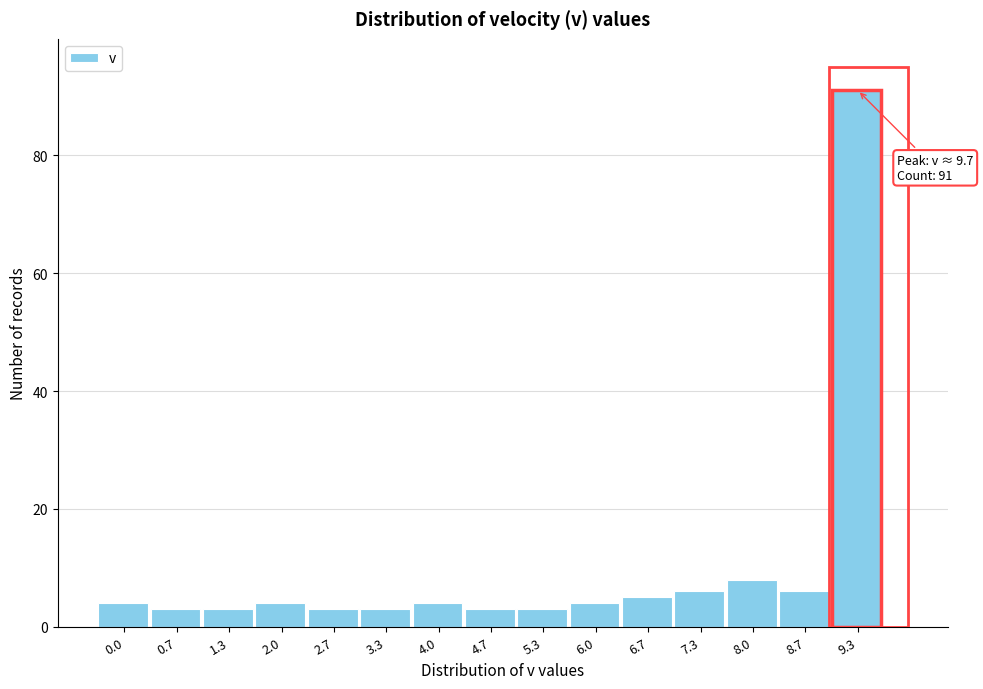

Reading left to right, list all the values displayed in this chart.

4	3	3	4	3	3	4	3	3	4	5	6	8	6	91